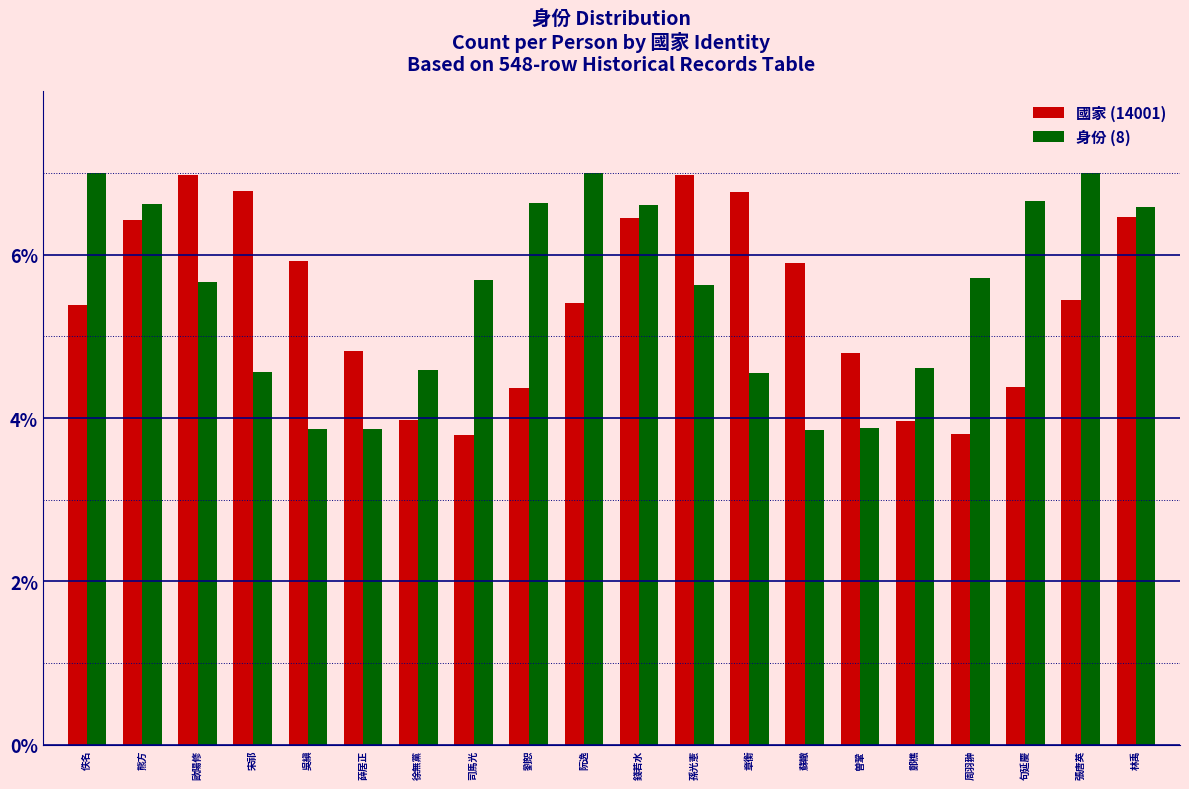

Is it true that 國家 (14001) equals 0.0 at 阮逸?

False